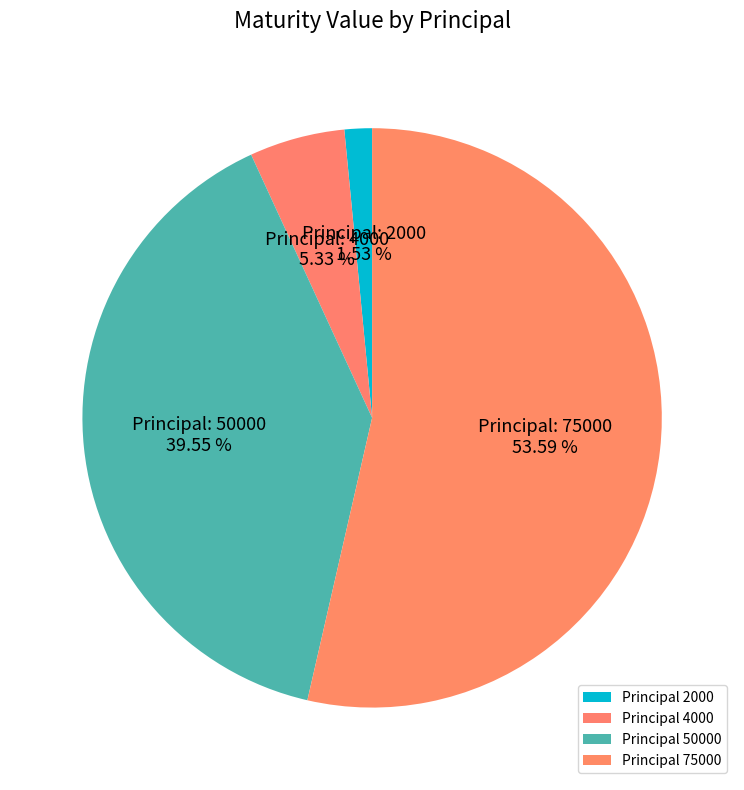

How many segments does this pie chart have?

4